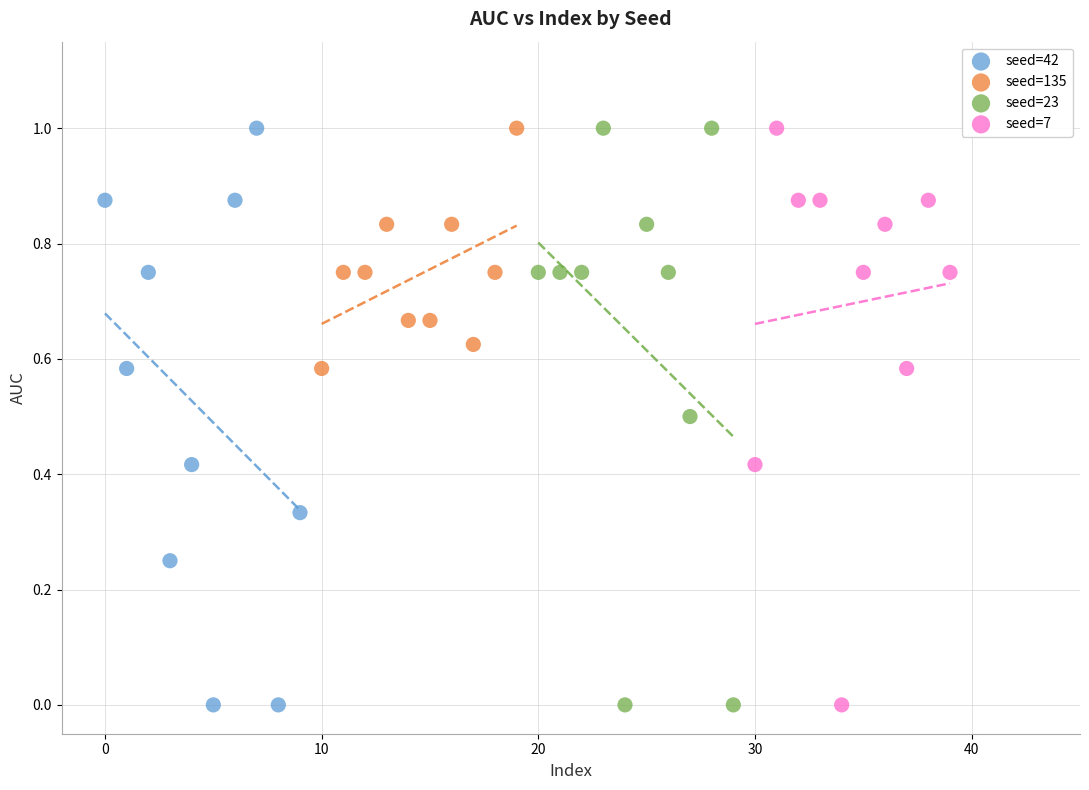

What are all the series names shown in the legend?

seed=42, seed=135, seed=23, seed=7